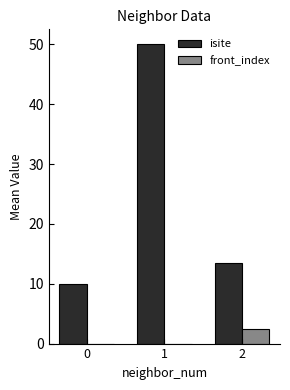

True or false: front_index has a value of 0.0 at 0.

True